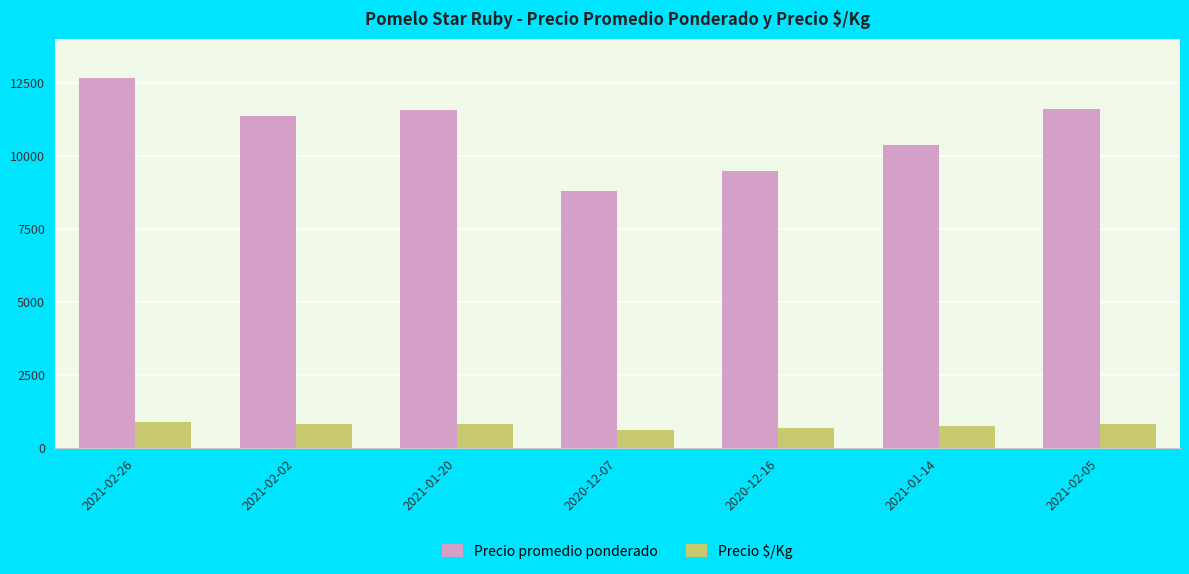

Which series has the largest range (max minus min)?

Precio promedio ponderado